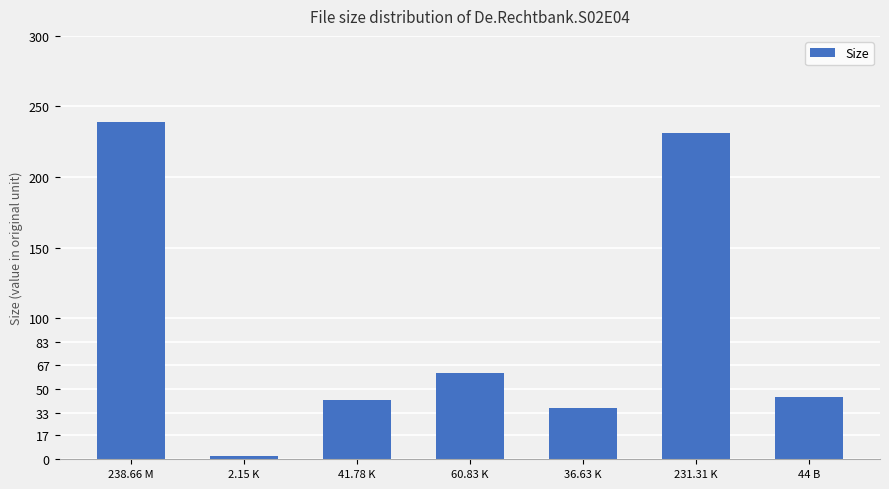

What is the label of the 7th bar from the right?

238.66 M